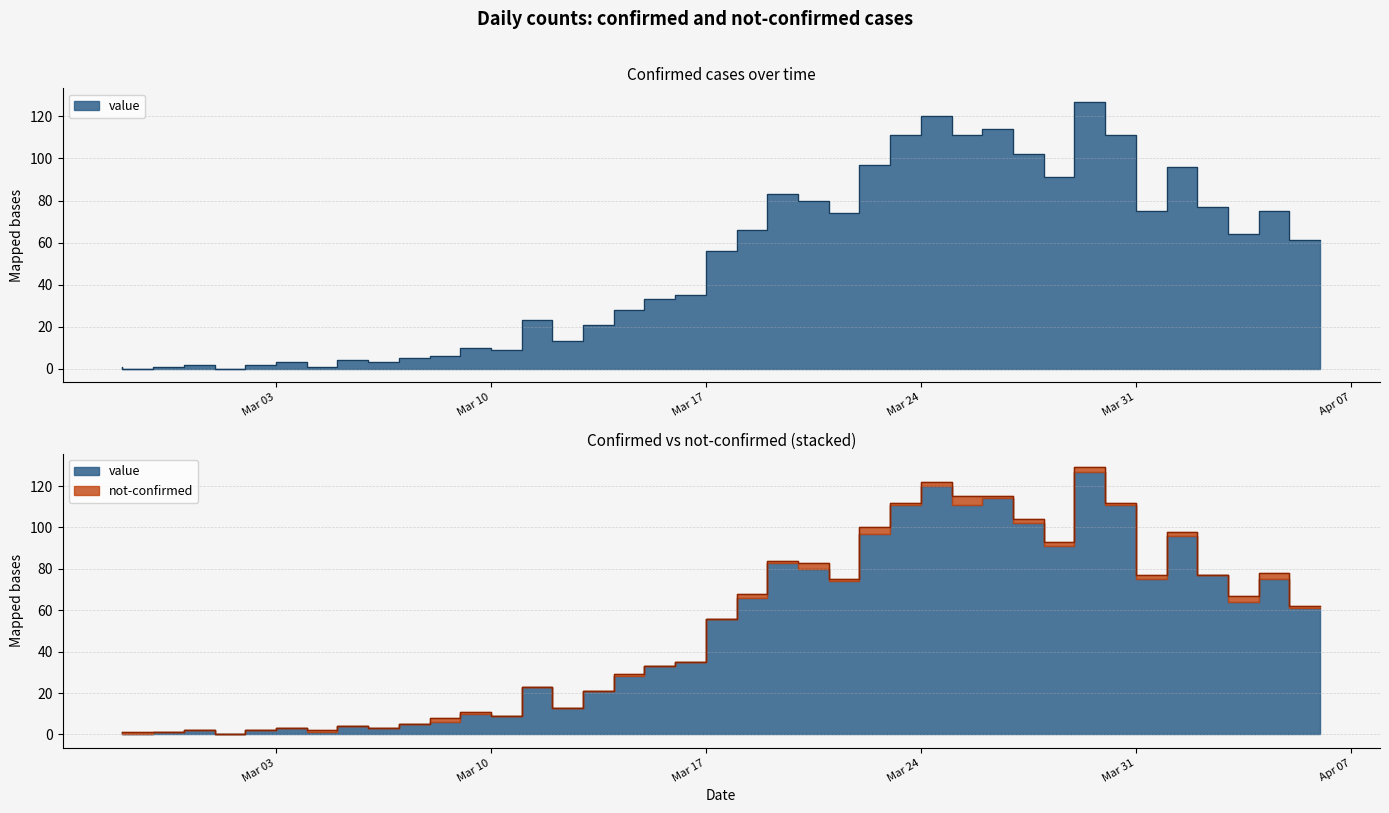

Where does the data first go above 56?

2020-03-19